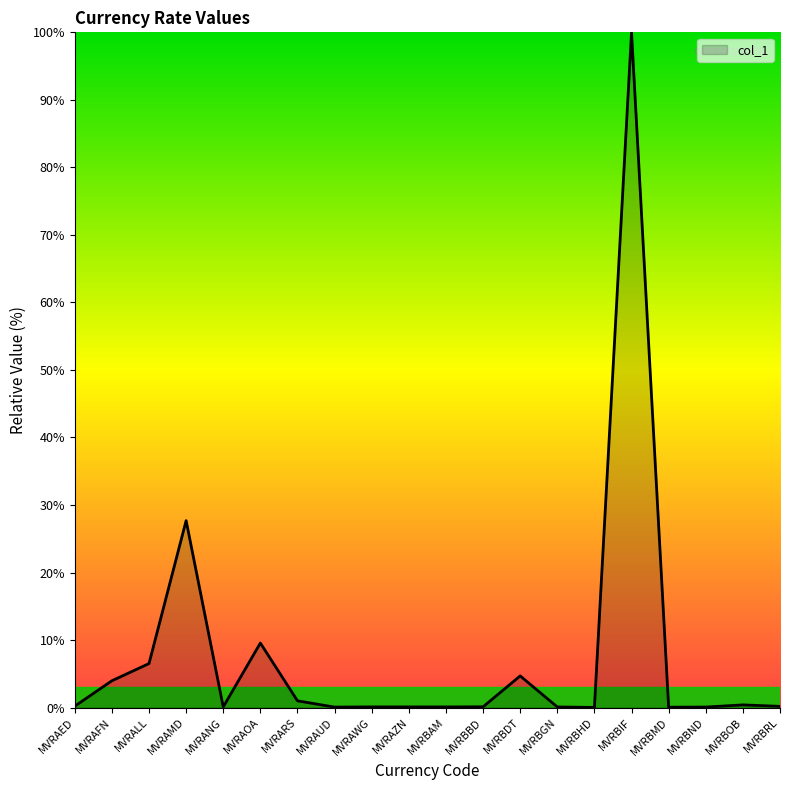

What is the greatest value displayed?

100.0